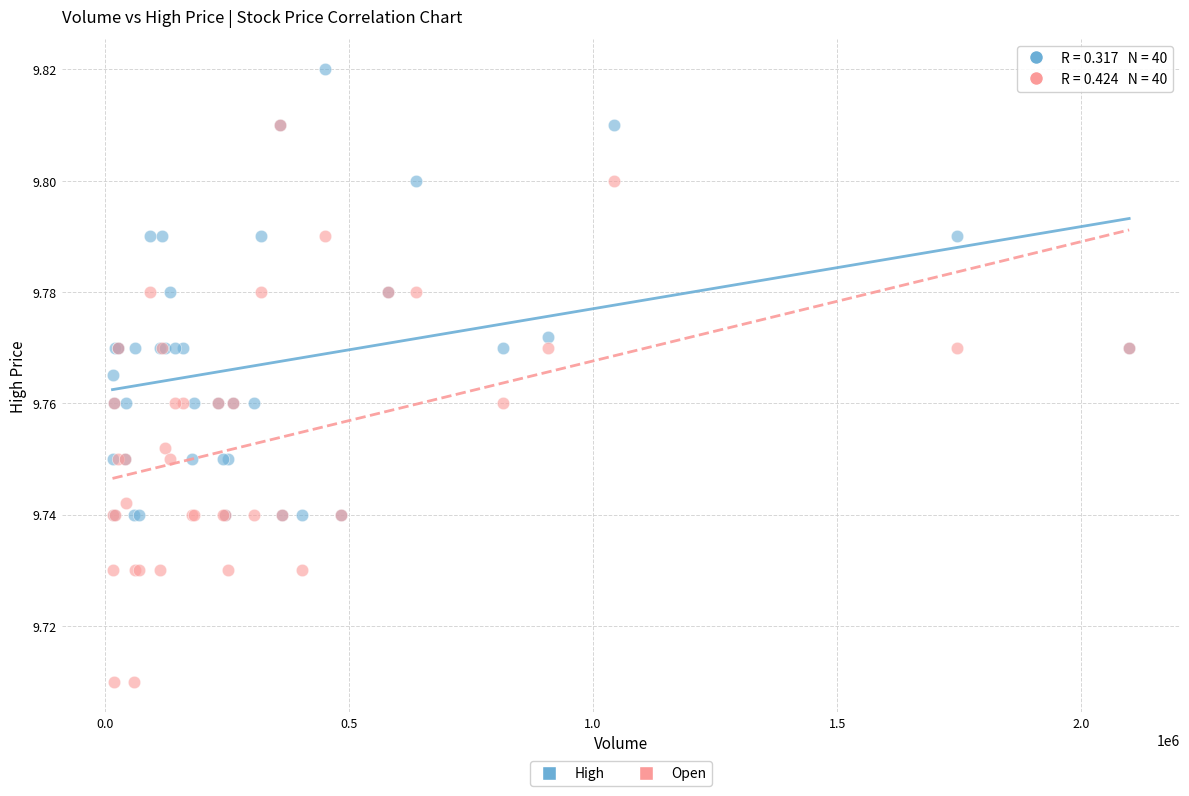

What are all the series names shown in the legend?

High, Open